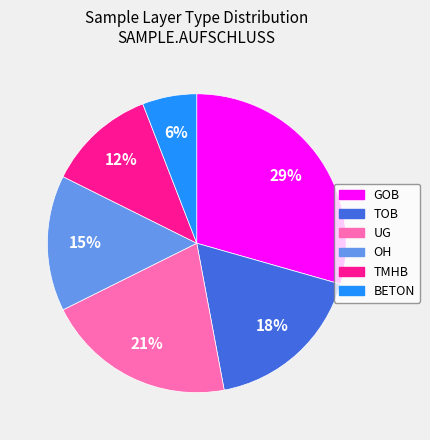

Is there any slice that represents more than half of the pie?

No